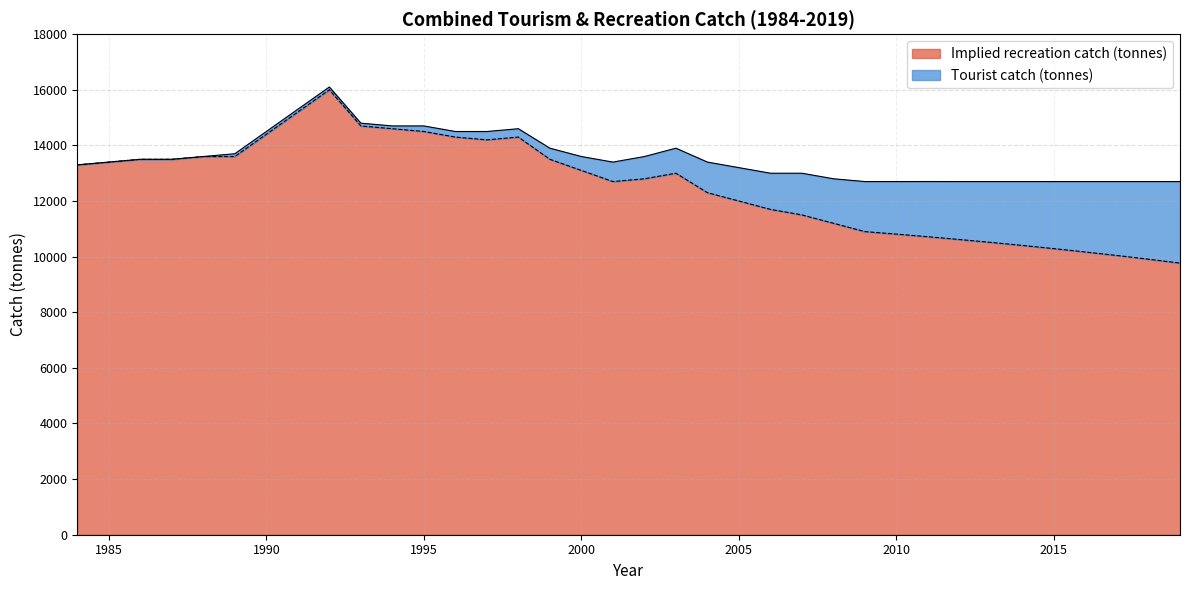

Is it true that the value at 1997 is 14200?

True